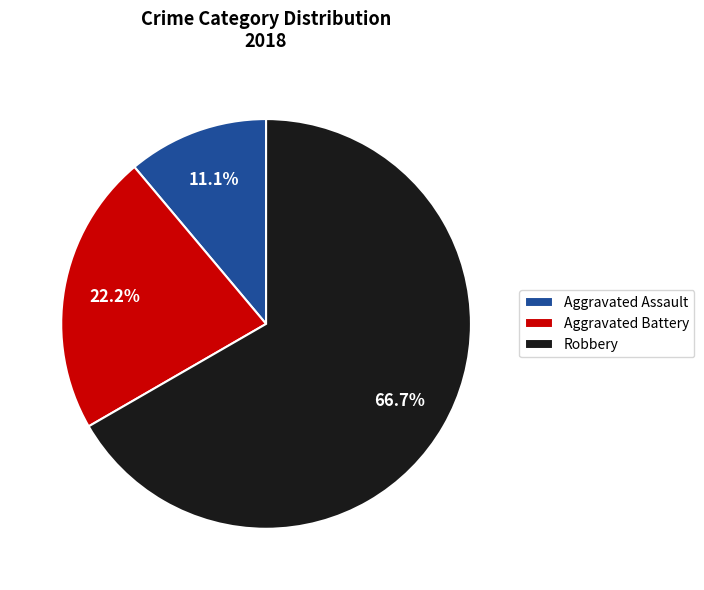

What percentage is the Aggravated Assault slice, to the nearest percent?

11%